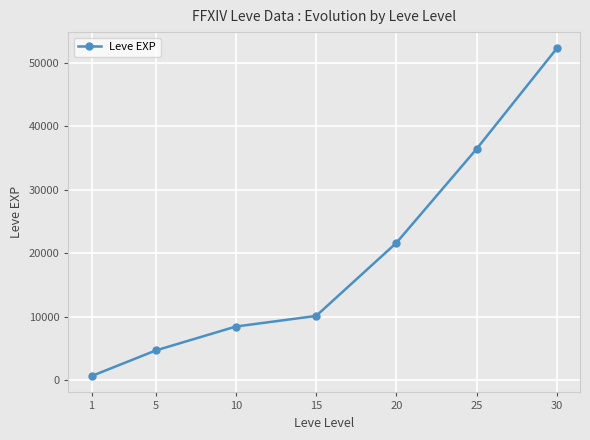

How many categories are shown in the chart?

7